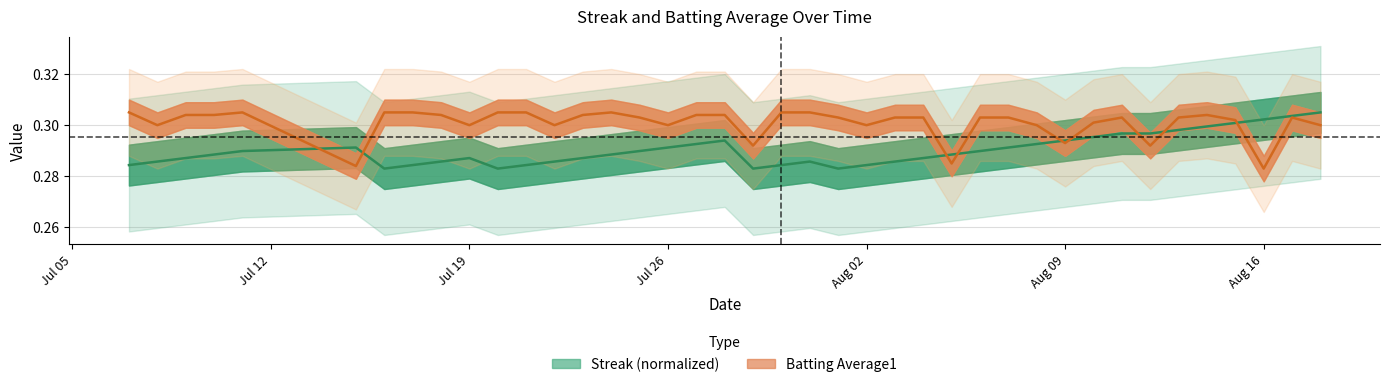

What are all the series names shown in the legend?

Streak (normalized), Batting Average1